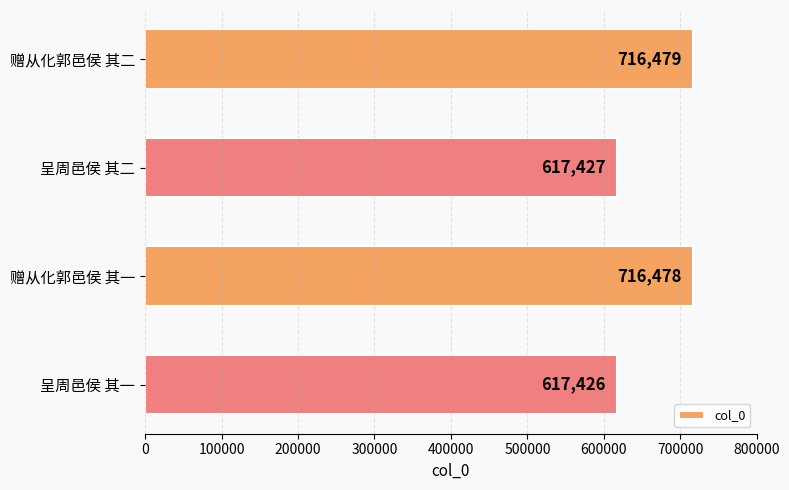

Rank the categories by value from highest to lowest.

赠从化郭邑侯 其二, 赠从化郭邑侯 其一, 呈周邑侯 其二, 呈周邑侯 其一